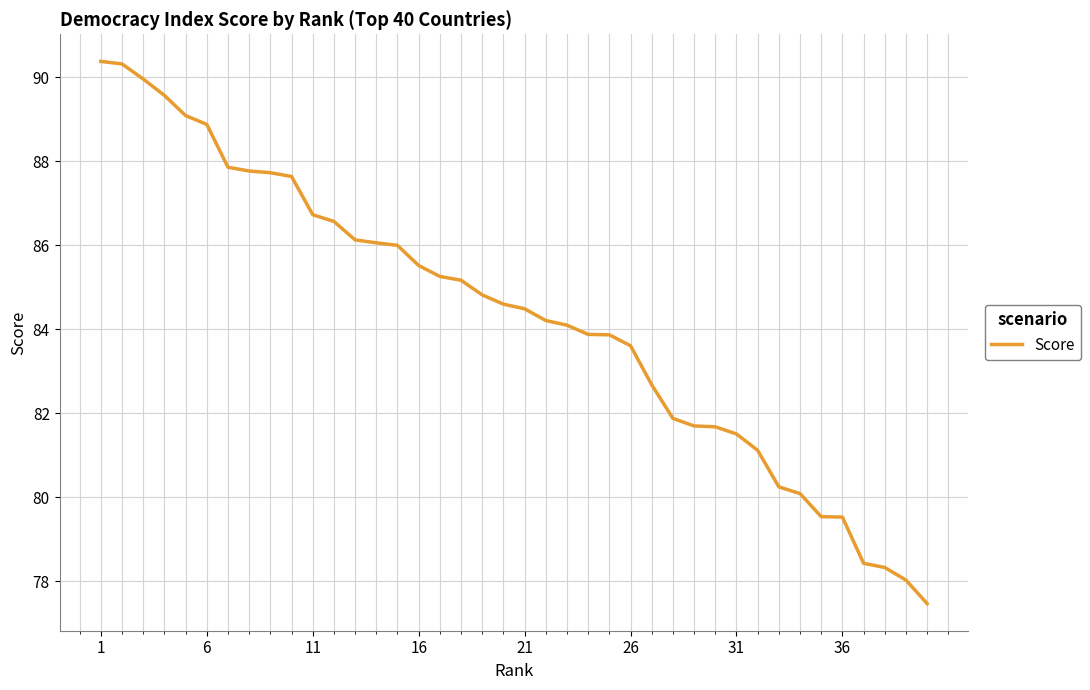

What is the minimum value shown in the chart?

77.5